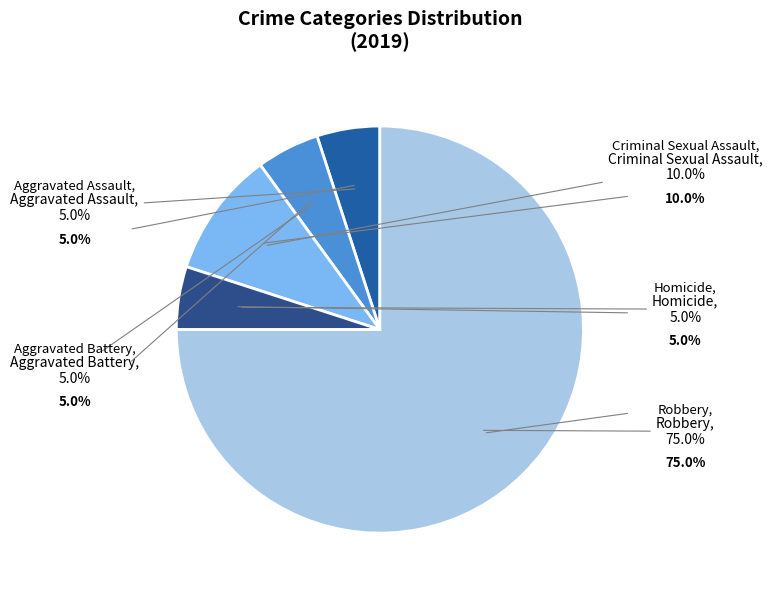

How many segments does this pie chart have?

5